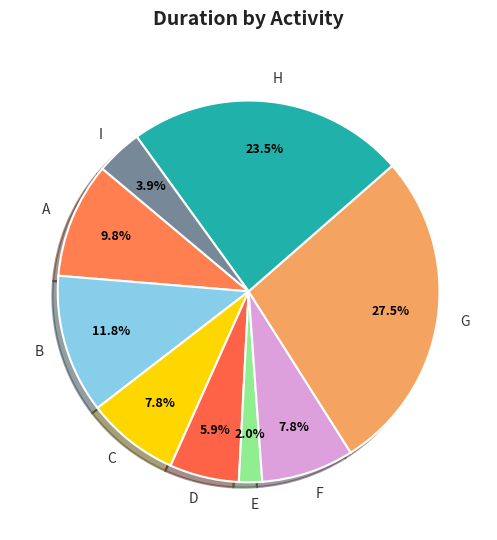

Which slice is the smallest?

E